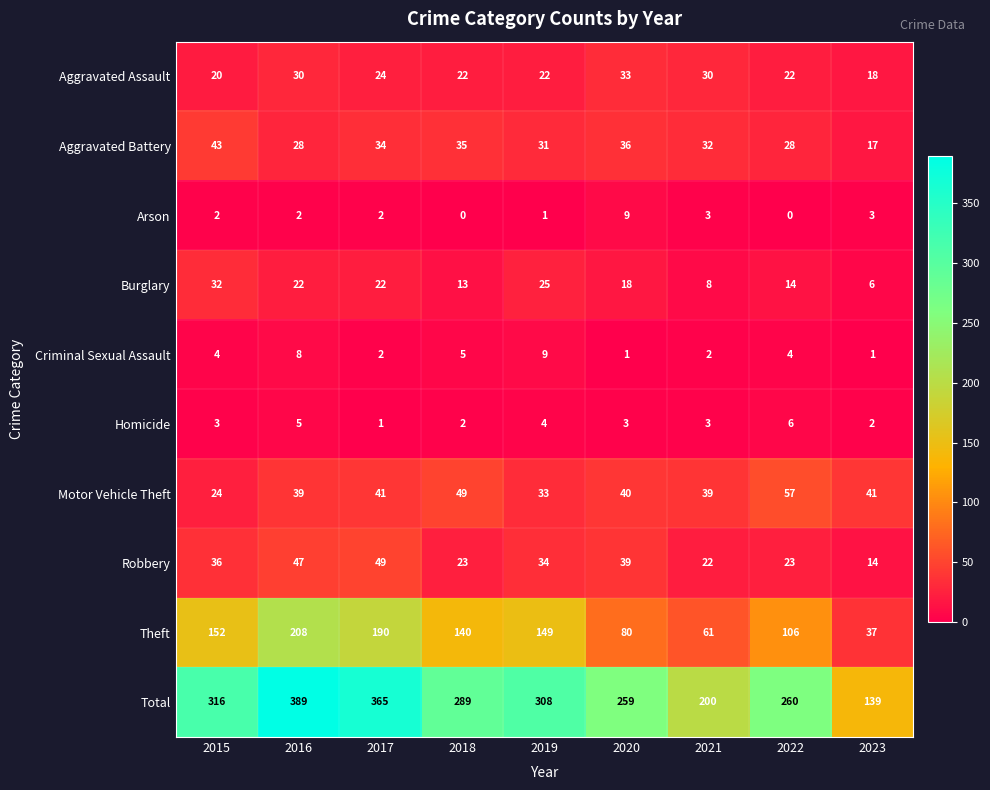

Count the number of data series in this chart.

10